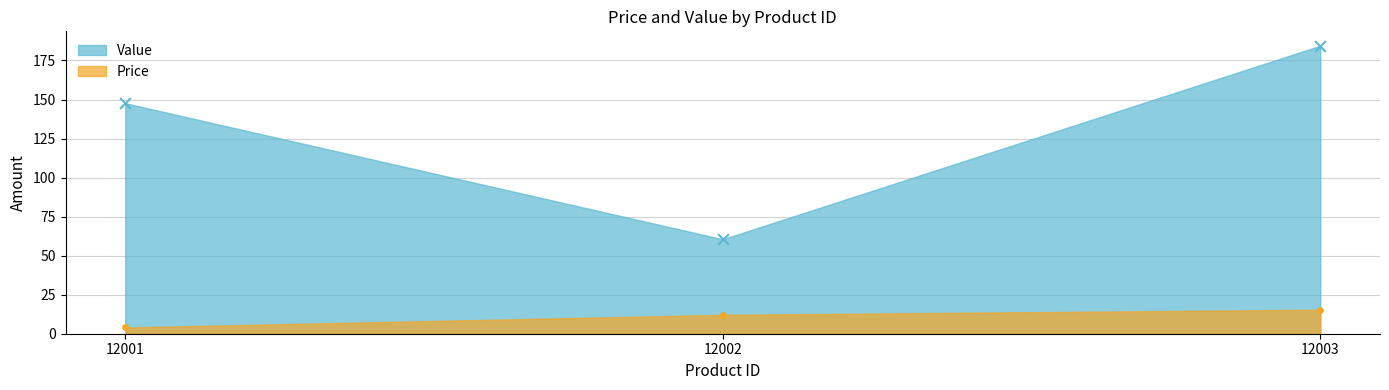

Which series reaches the maximum Y coordinate?

Value